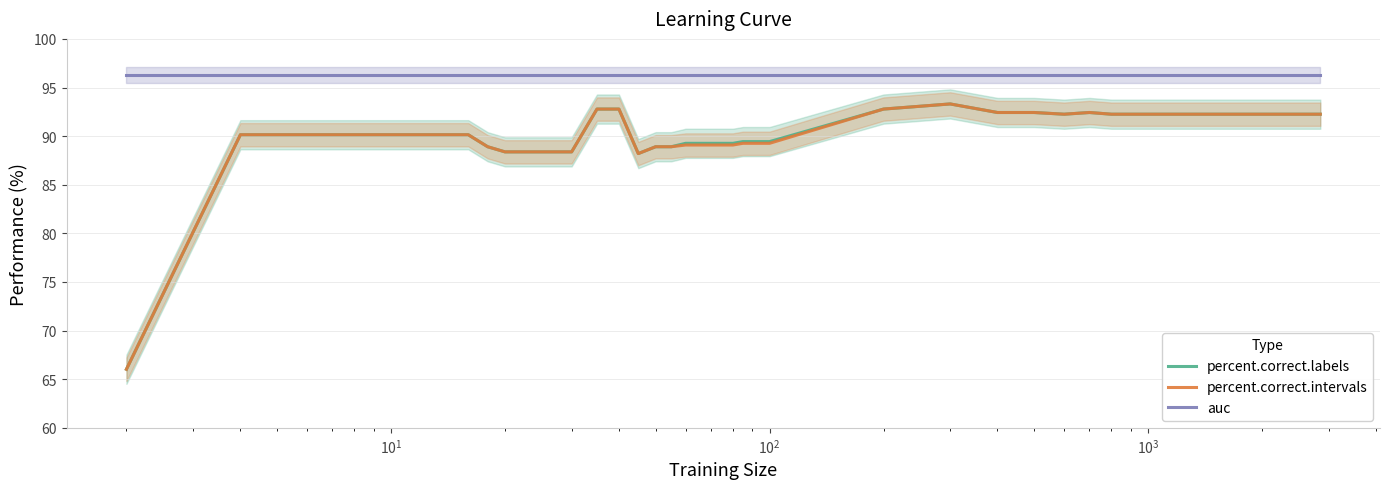

What is the difference between the maximum and minimum values in the percent.correct.labels series?

27.3